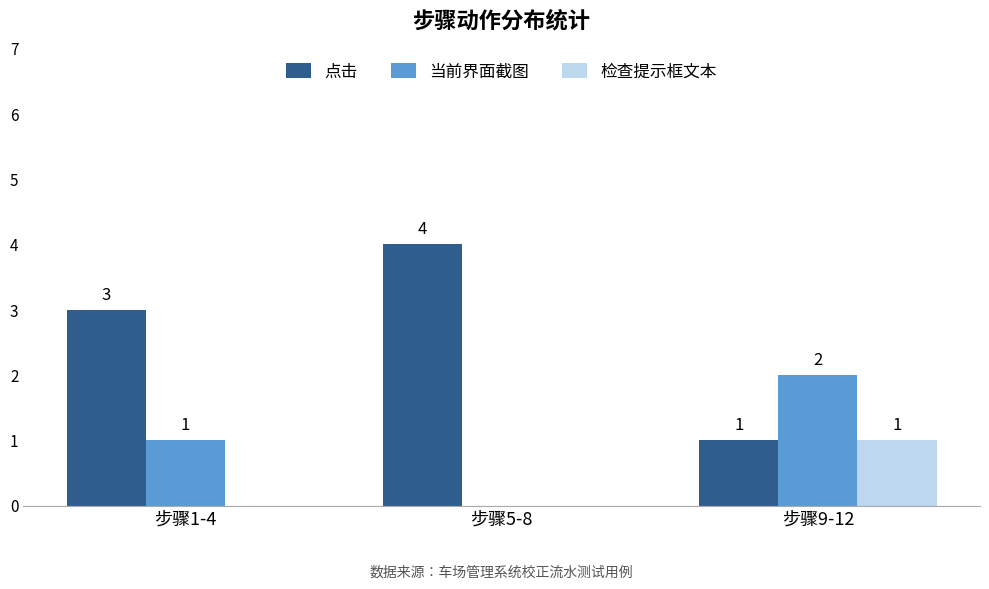

The value of 检查提示框文本 at 步骤5-8 is 1. True or false?

False